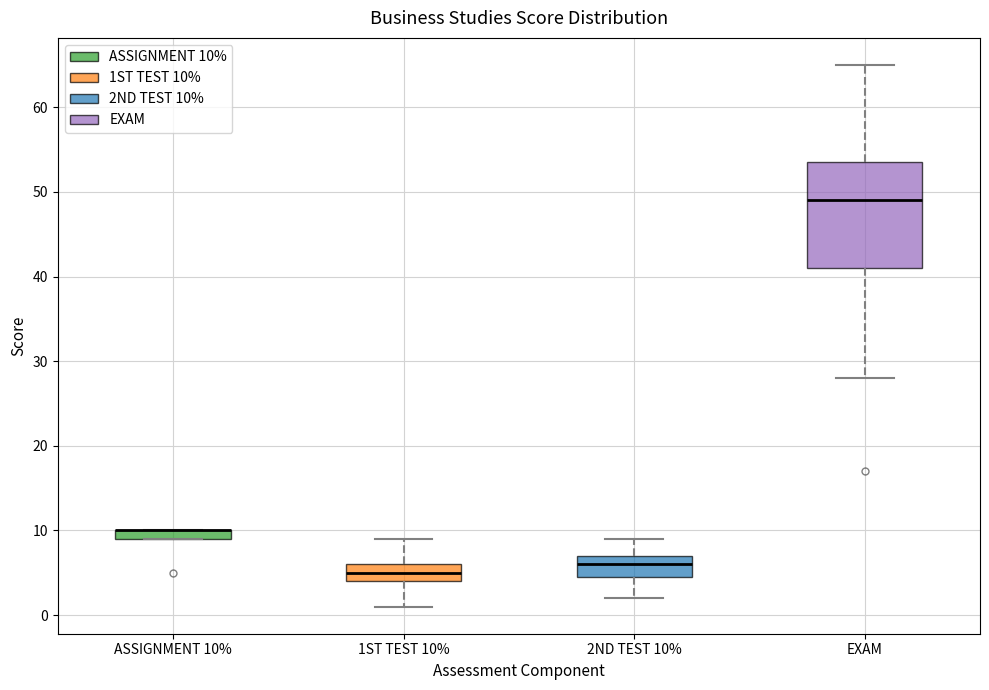

Which box is the tallest, from its lower edge to its upper edge?

EXAM